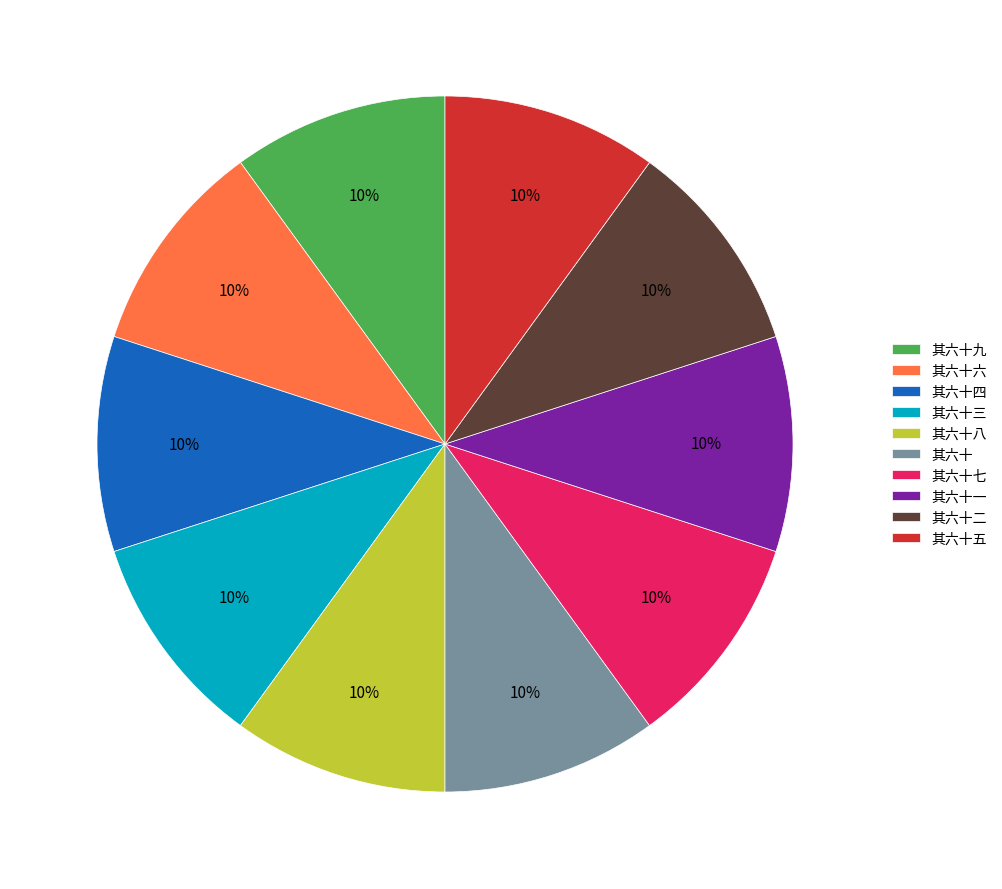

To the nearest percent, what portion does 其六十二 represent?

10%